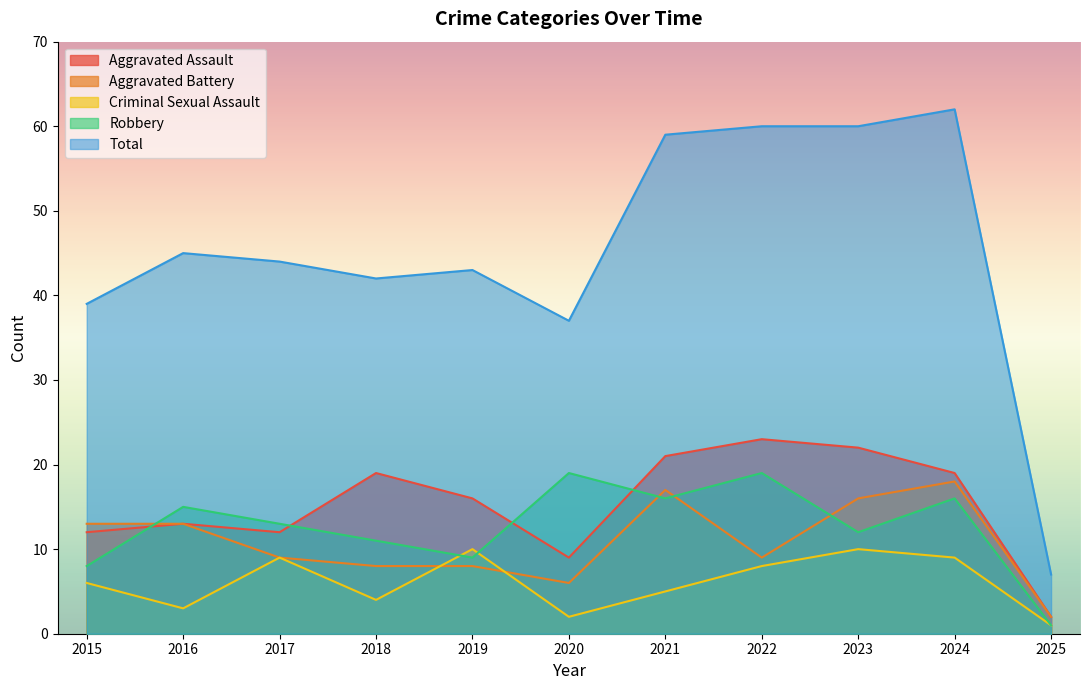

At which label does Robbery reach its peak?

2020